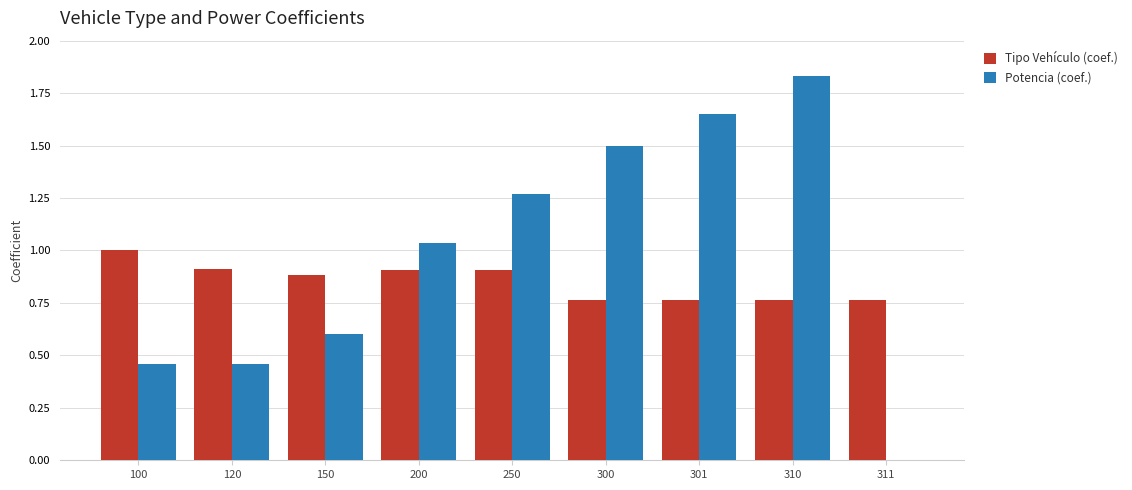

Is it true that Tipo Vehículo (coef.) equals 0.2 at 301?

False